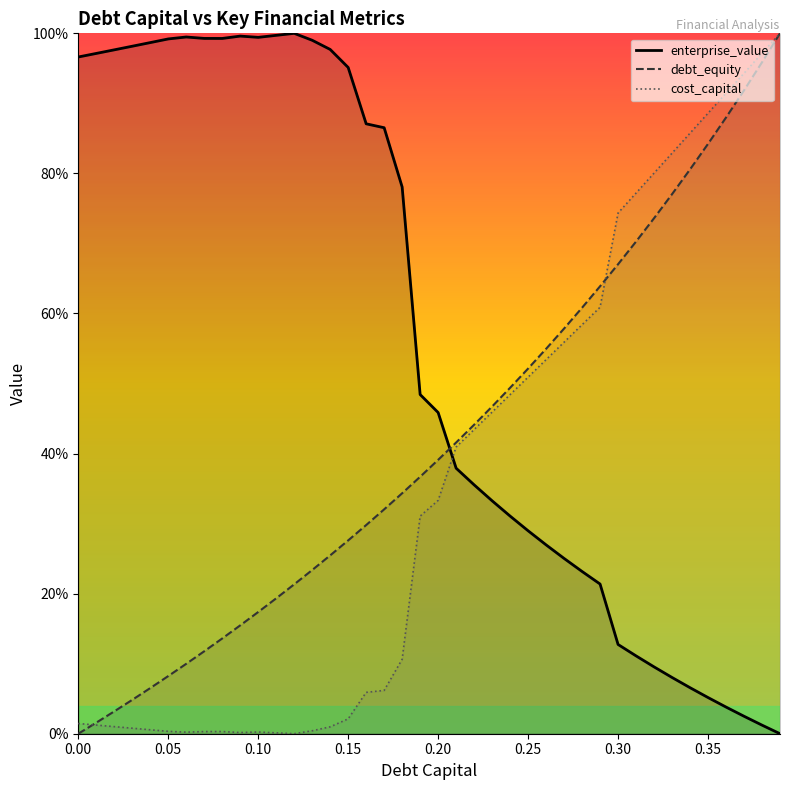

Is the value of debt_capital at 0.06 greater than the value of cost_capital at 0.39?

No